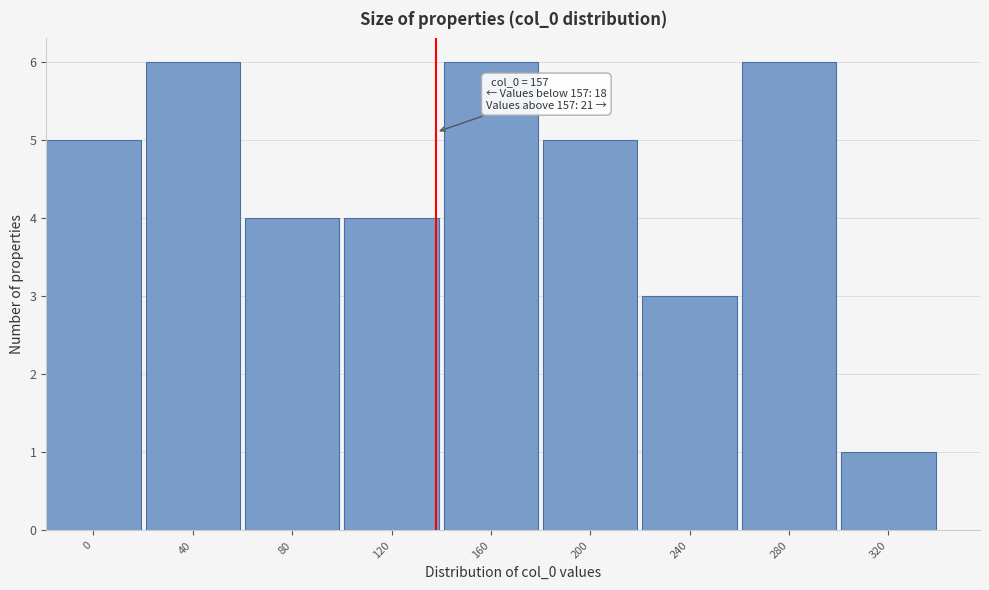

Reading left to right, transcribe all the data shown in this chart.

5	6	4	4	6	5	3	6	1